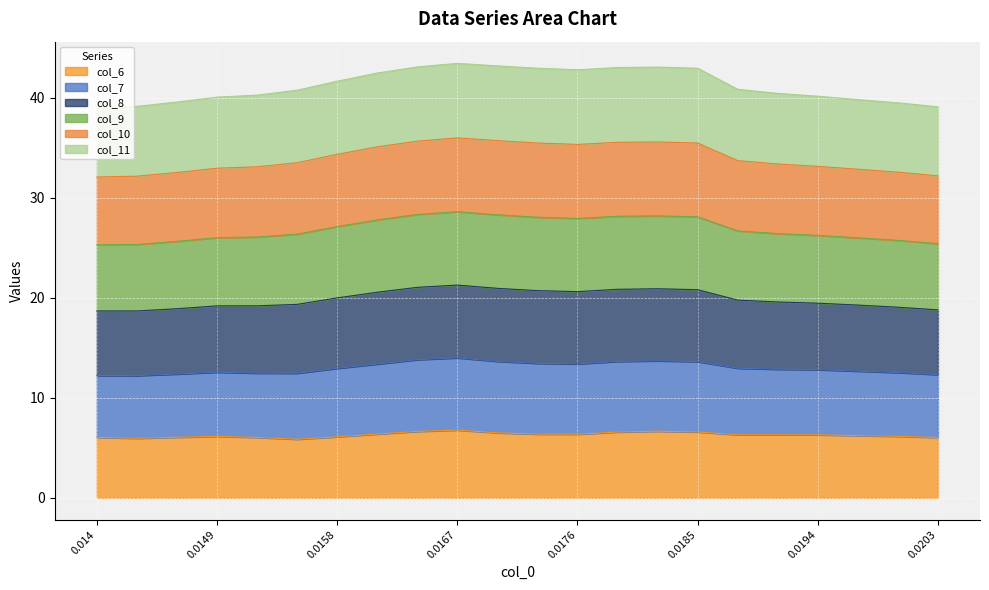

What position from the right is 0.0143?

21